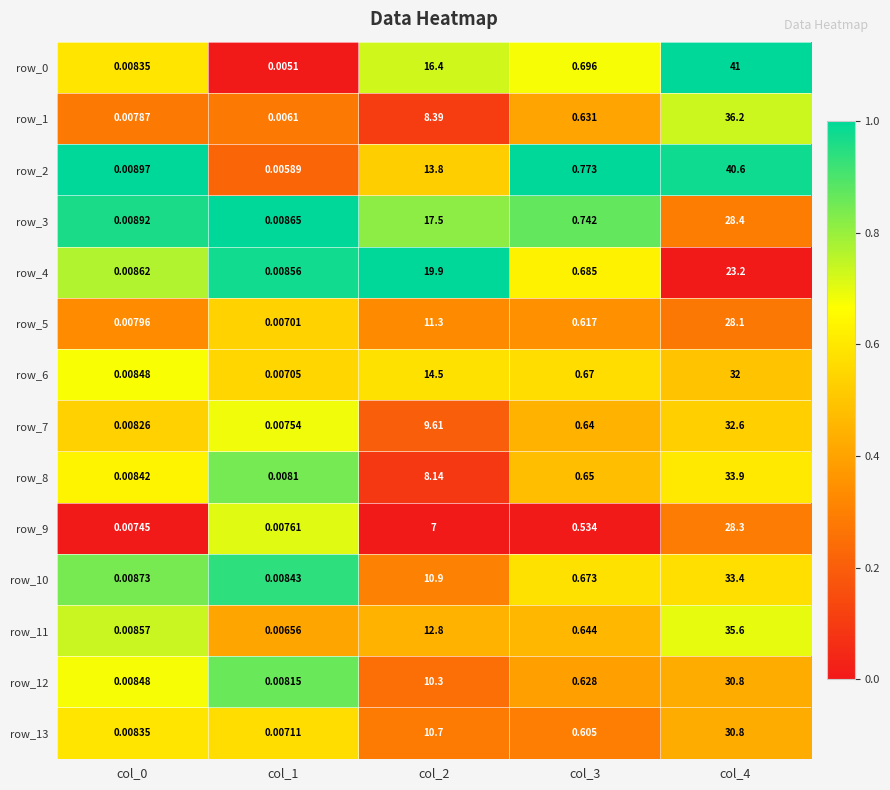

What is the sum of all row_9 values?

35.8